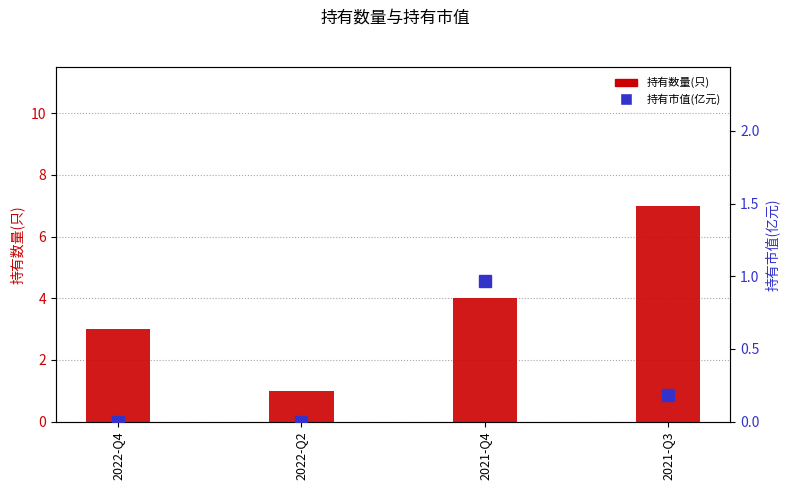

What is the sum of the 持有数量(只) values at 2021-Q3 and 2021-Q4?

11.0